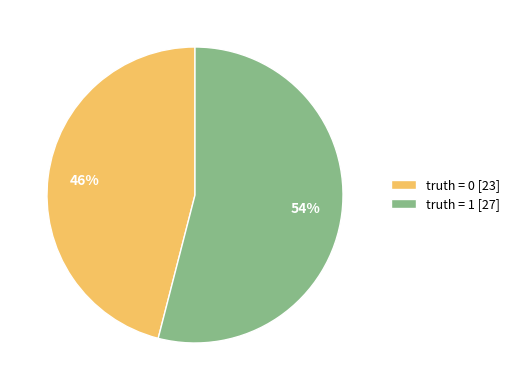

To the nearest percent, what percentage of the pie is truth = 1?

54%